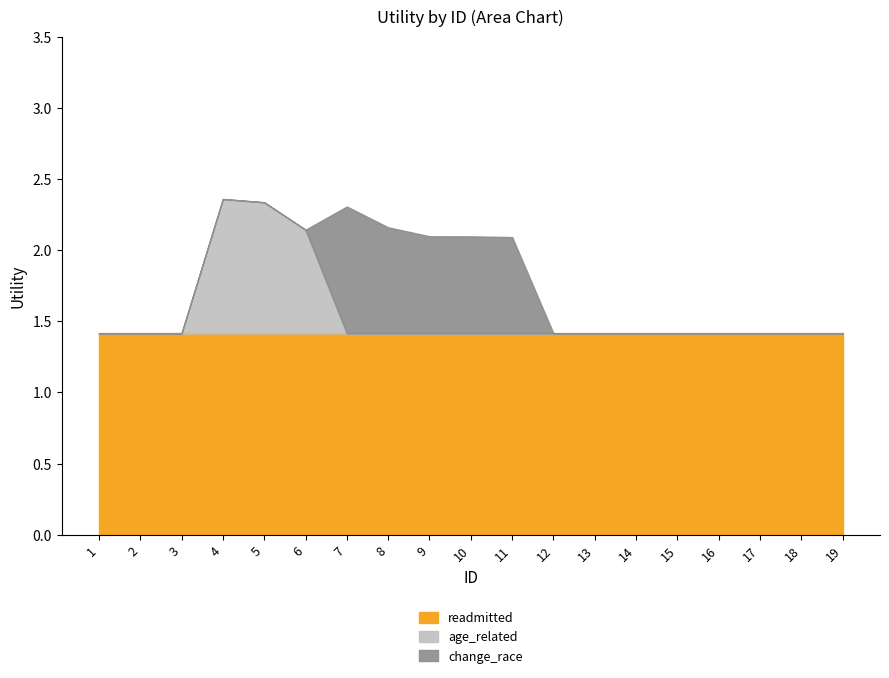

Reading right to left, transcribe all the data shown in this chart.

readmitted: 1.4	1.4	1.4	1.4	1.4	1.4	1.4	1.4	1.4	1.4	1.4	1.4	1.4	1.4	1.4	1.4	1.4	1.4	1.4
age_related: 0.0	0.0	0.0	0.0	0.0	0.0	0.0	0.0	0.0	0.0	0.0	0.0	0.0	0.7	0.9	0.9	0.0	0.0	0.0
change_race: 0.0	0.0	0.0	0.0	0.0	0.0	0.0	0.0	0.7	0.7	0.7	0.7	0.9	0.0	0.0	0.0	0.0	0.0	0.0